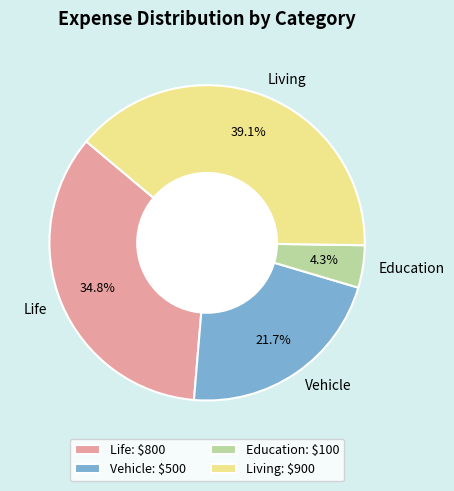

What portion of the pie excludes Vehicle?

78.3%